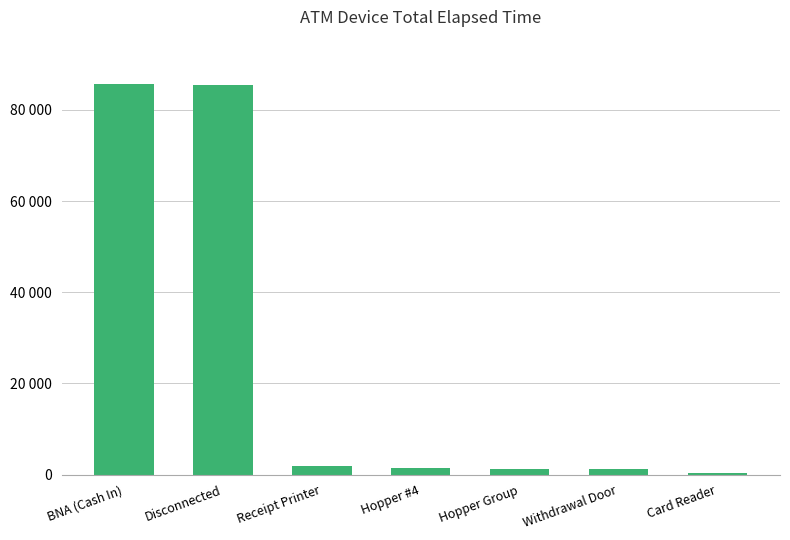

What is the label of the 4th bar from the right?

Hopper #4